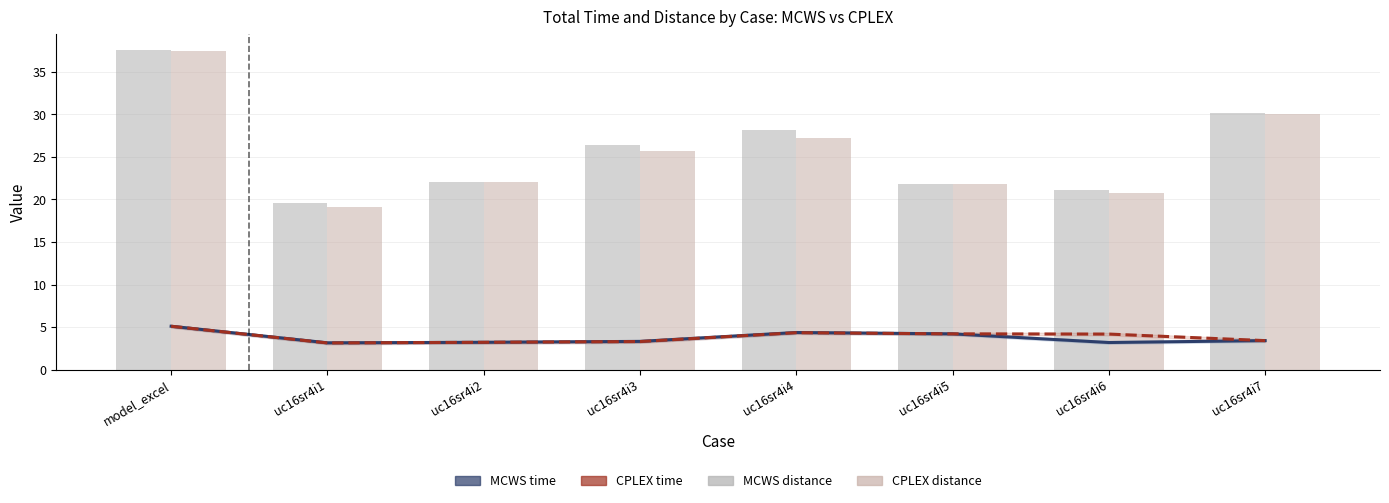

At which category is the sum across all series the highest?

model_excel